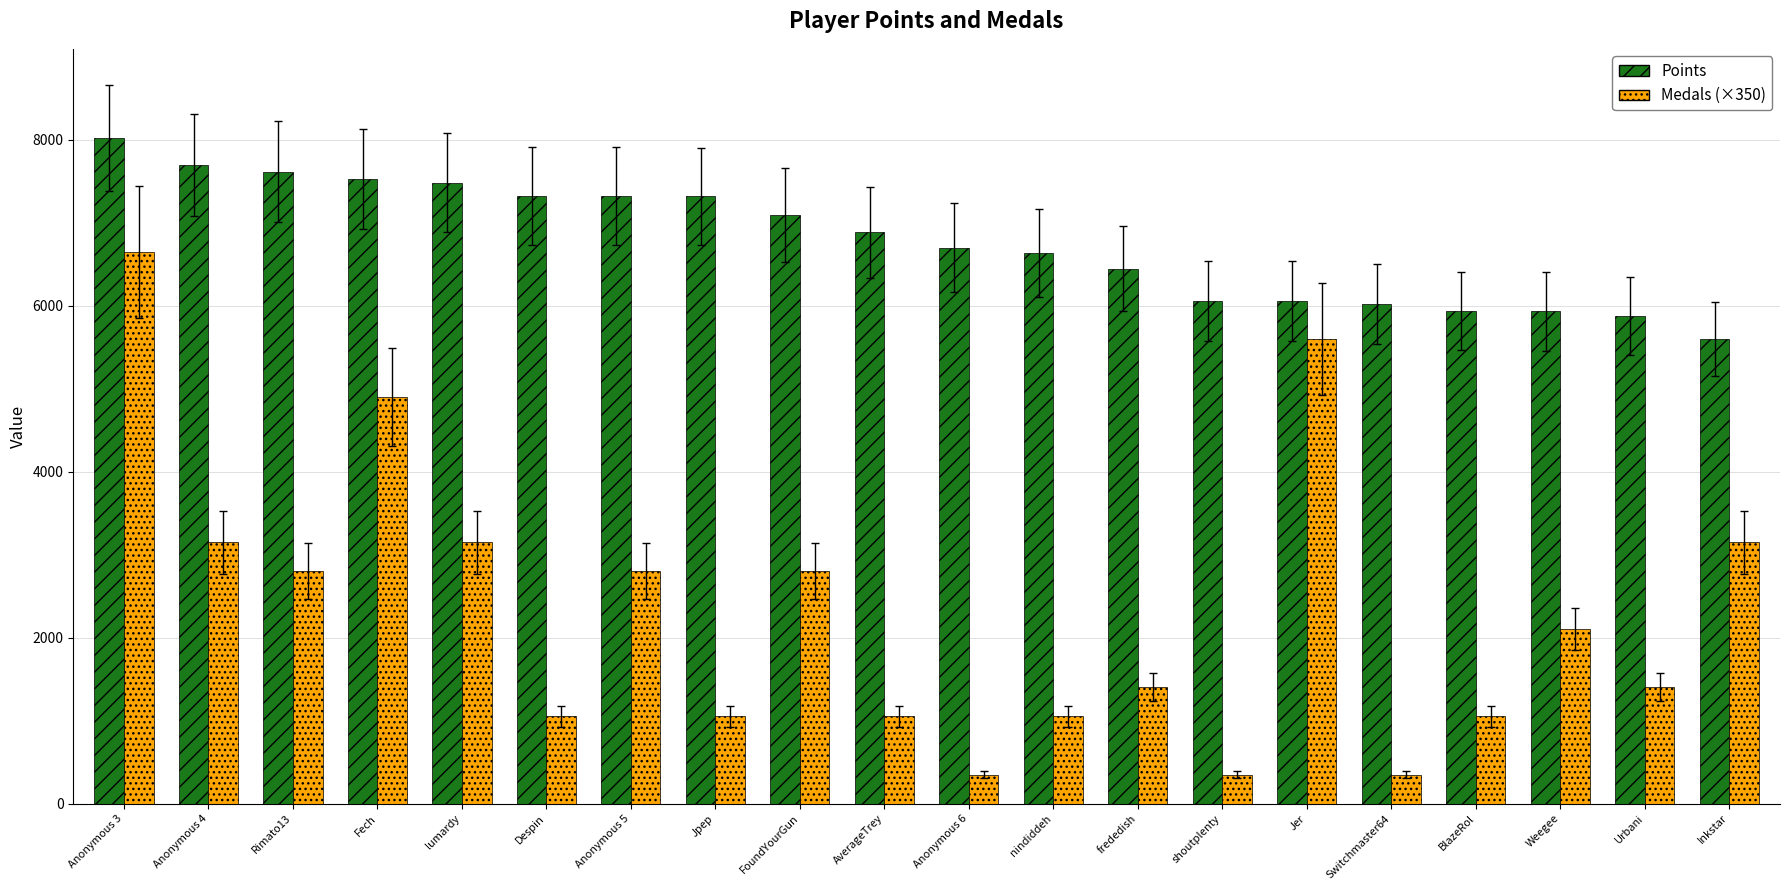

How many groups of bars are there?

20